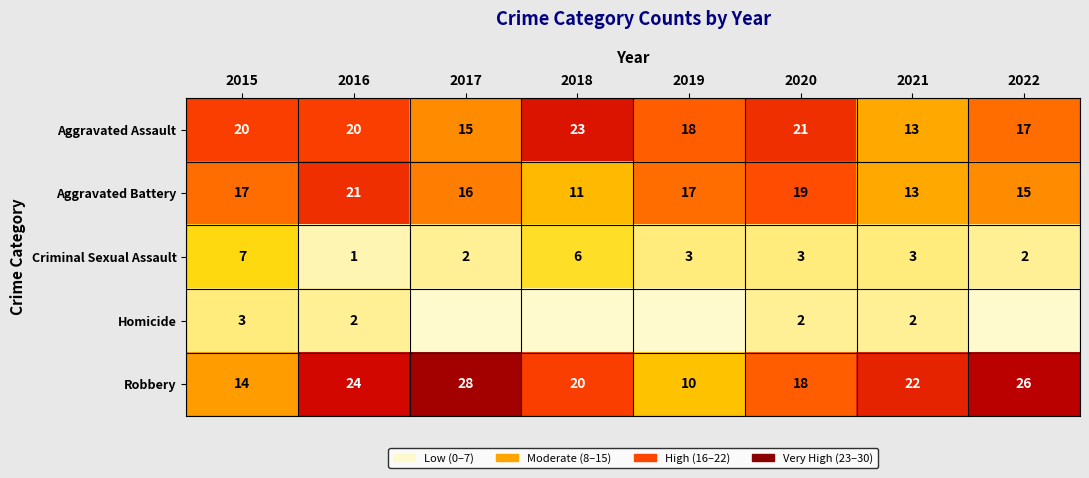

Is it true that Aggravated Battery equals 11 at 2018?

True